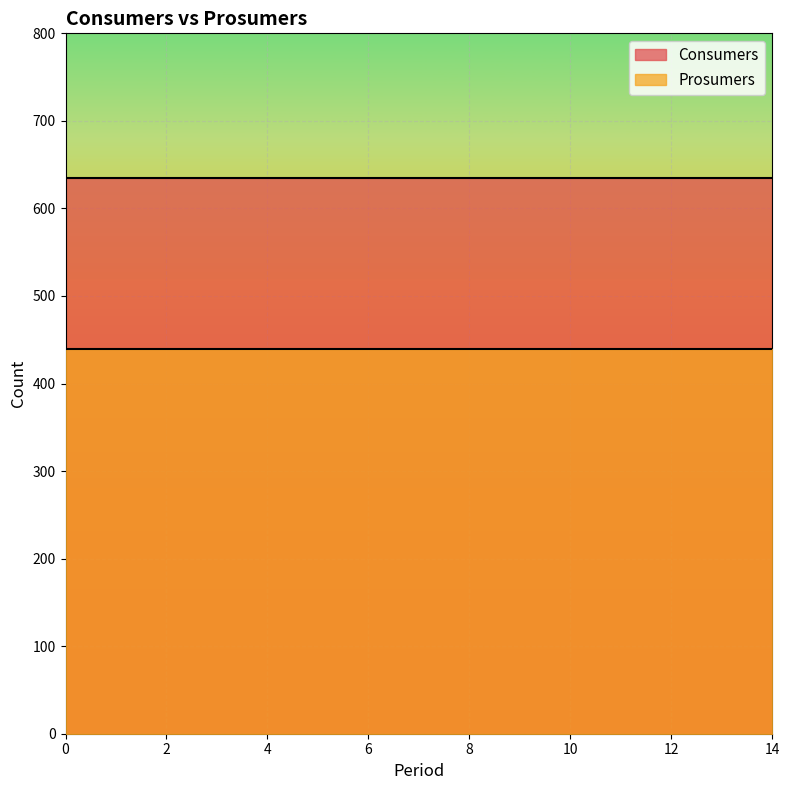

True or false: Prosumers and Consumers cross at least once.

False